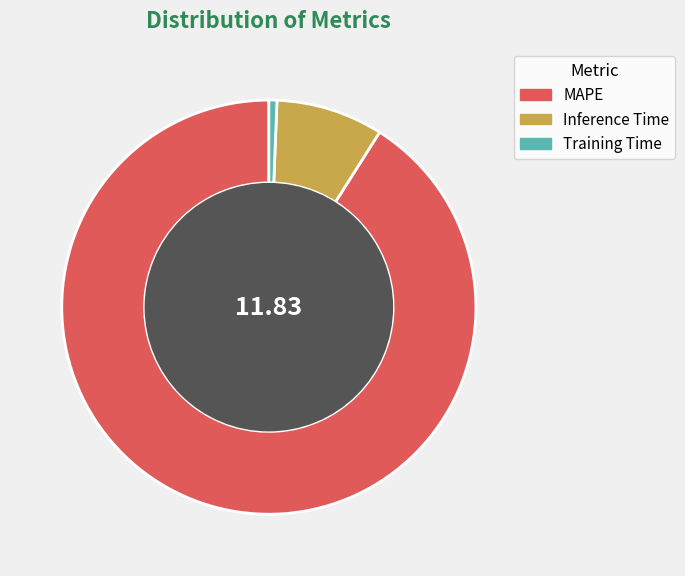

What is the smallest slice in the pie chart?

Training Time